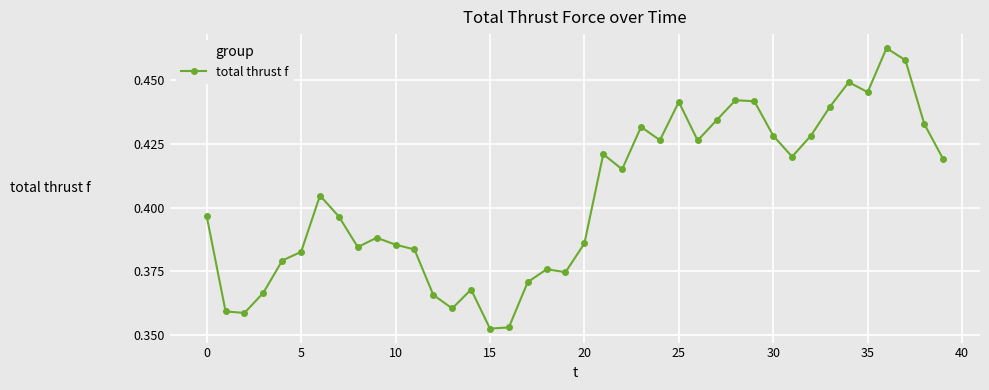

How many values are between 0 and 1?

40